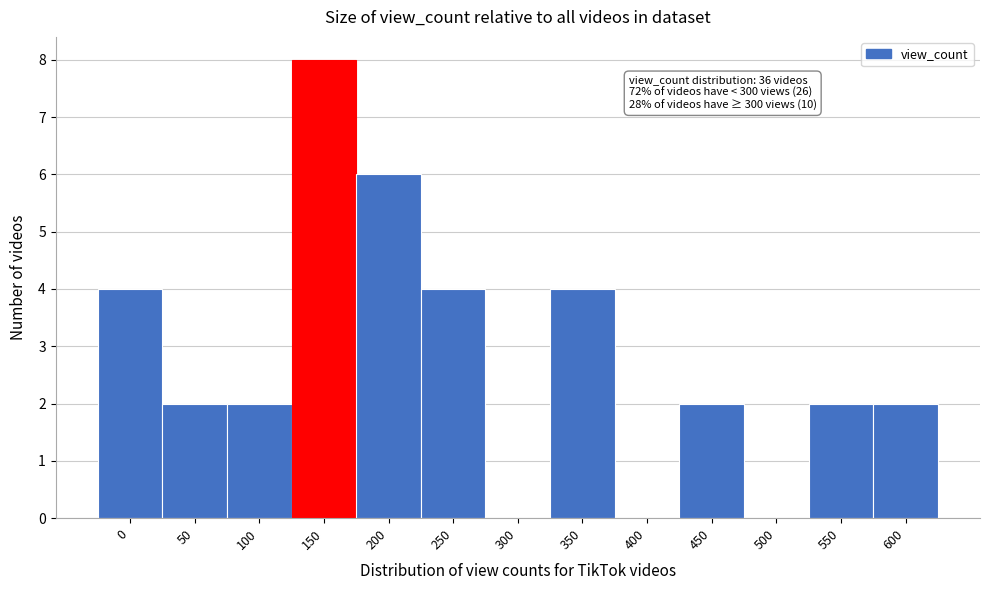

Reading right to left, what are all the values shown in this chart?

600=2	550=2	500=0	450=2	400=0	350=4	300=0	250=4	200=6	150=8	100=2	50=2	0=4